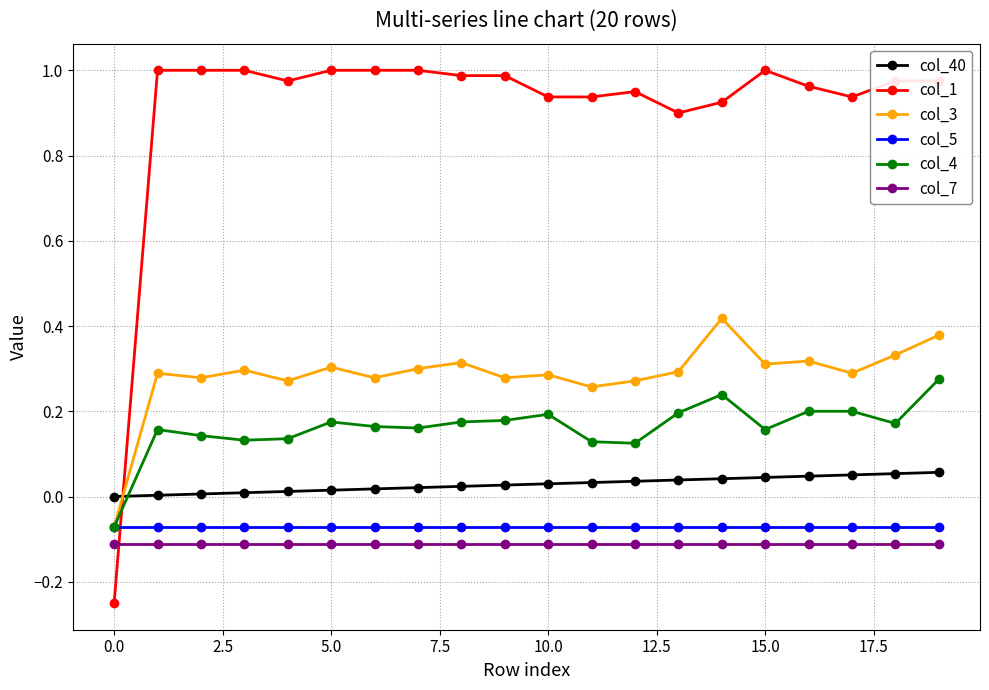

Which series has the largest total across all categories?

col_1